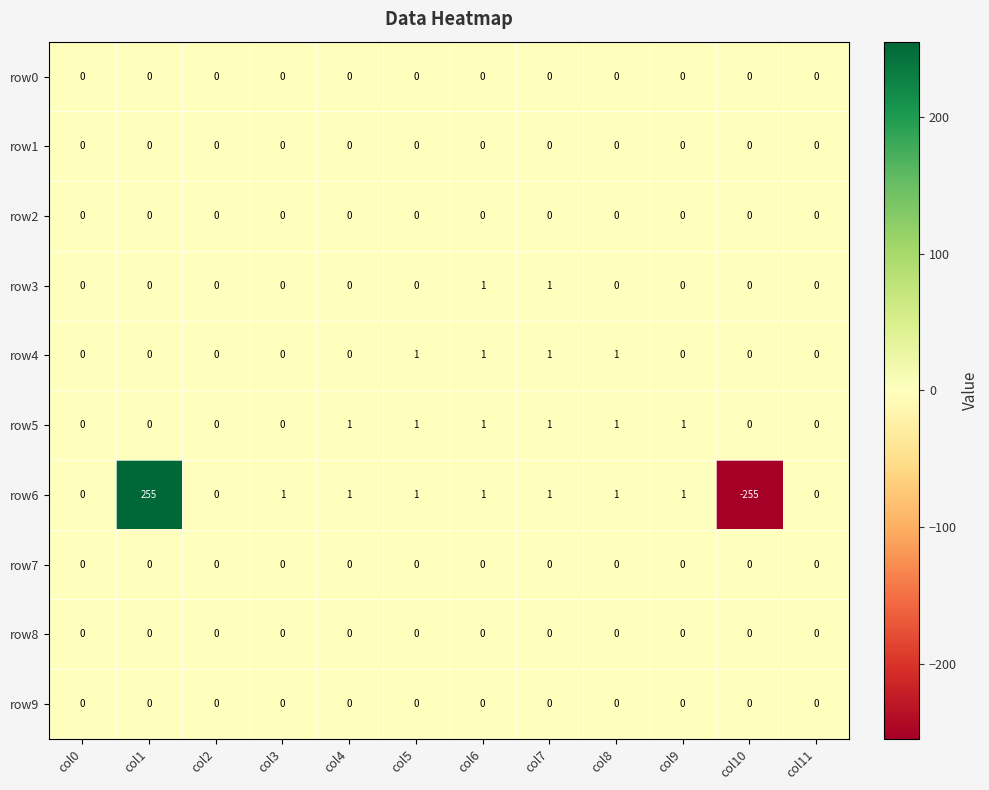

True or false: row6 has a value of 1 at col9.

True